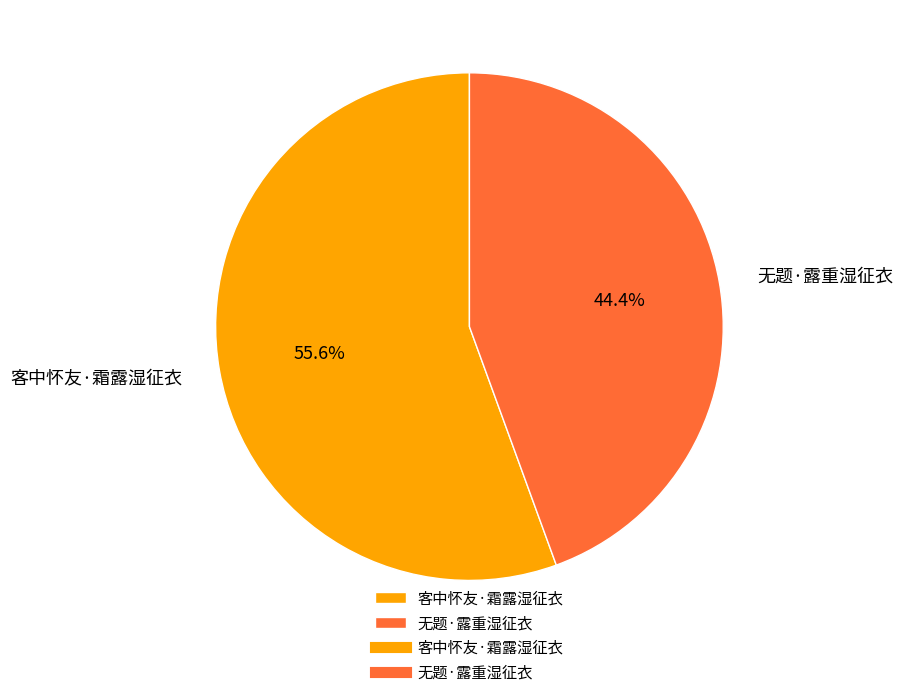

The 客中怀友·霜露湿征衣 slice represents 64% of the pie. True or false?

False